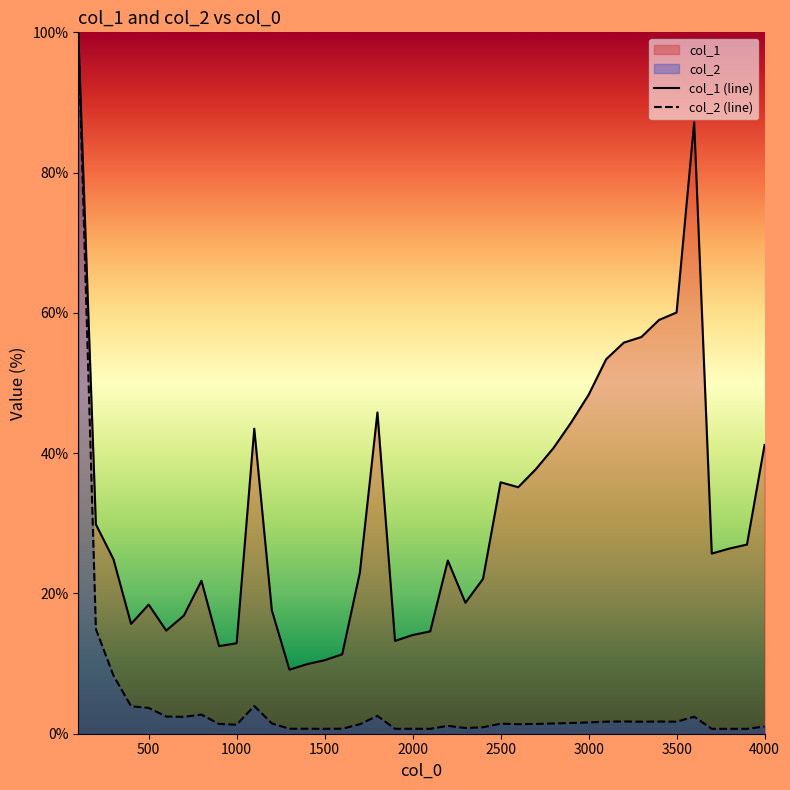

In col_1 (line), how many points are higher than both neighbors (excluding endpoints)?

7